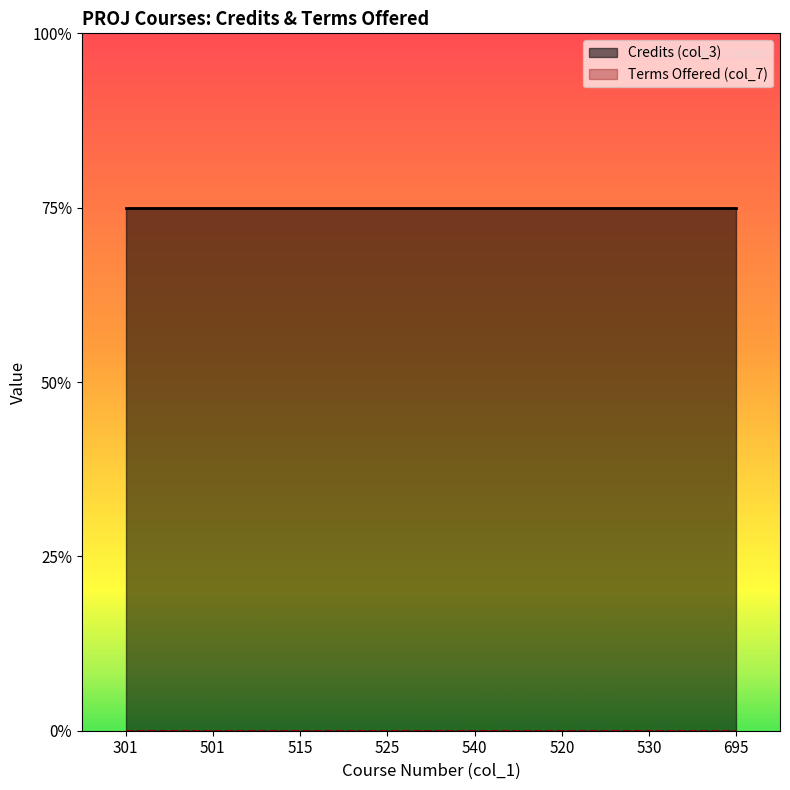

List the series in order of their overall mean, lowest first.

Terms Offered (col_7), Credits (col_3)